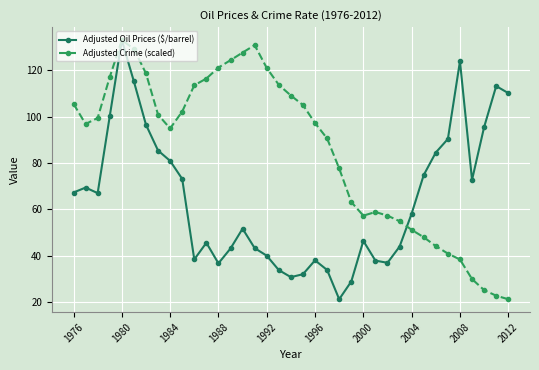

What are all the series names shown in the legend?

Adjusted Oil Prices ($/barrel), Adjusted Crime (scaled)